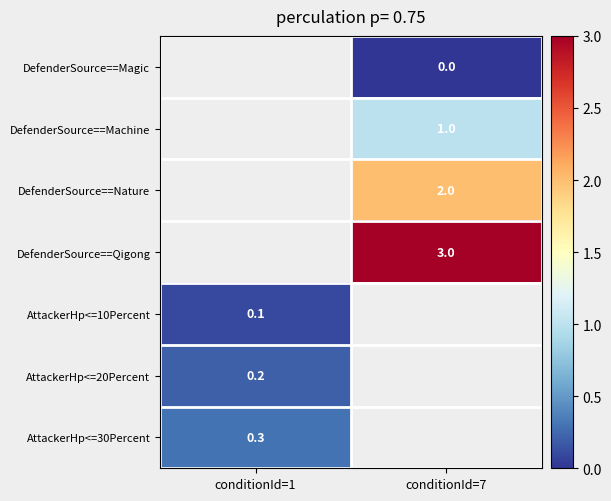

The value of DefenderSource==Machine at conditionId=7 is 1.0. True or false?

True